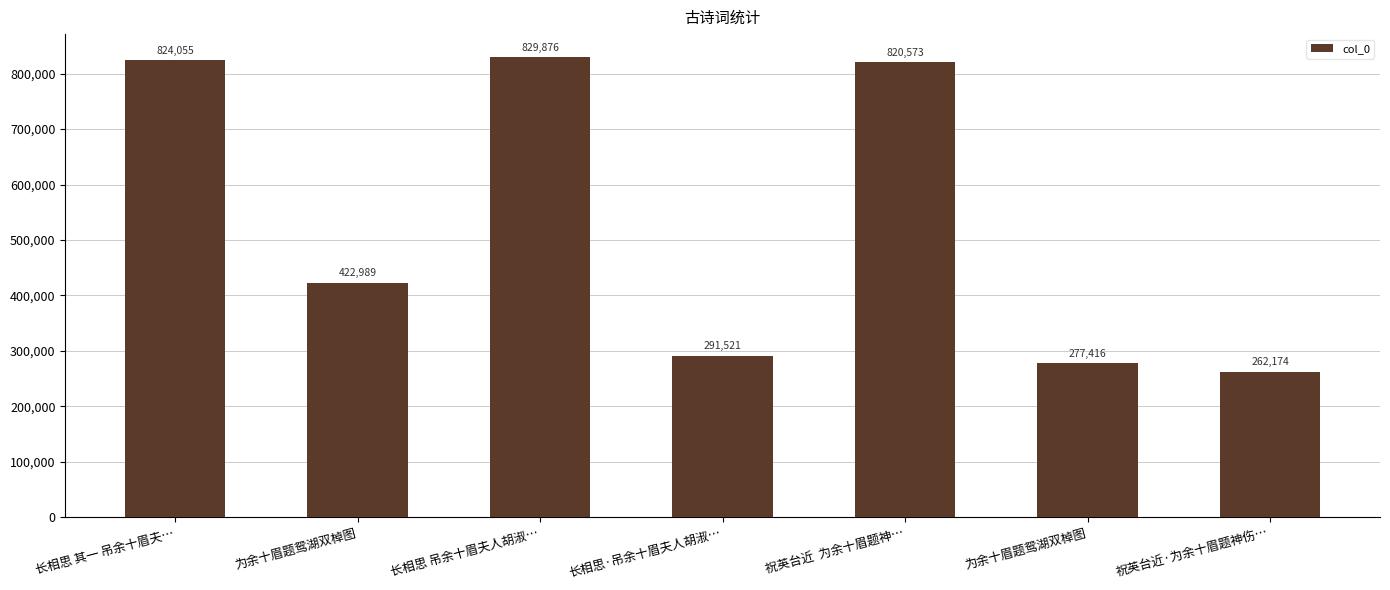

Reading left to right, list all the values displayed in this chart.

824055	422989	829876	291521	820573	277416	262174